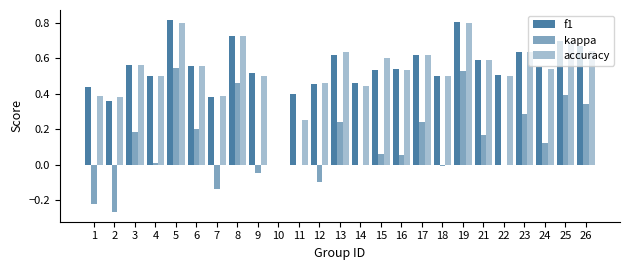

What is the sum of the f1 values at 14 and 7?

0.8